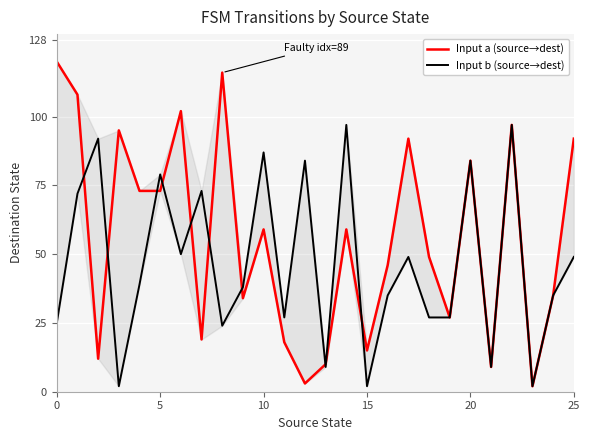

True or false: Input b (source→dest) has more than 1 points higher than both neighbors.

True